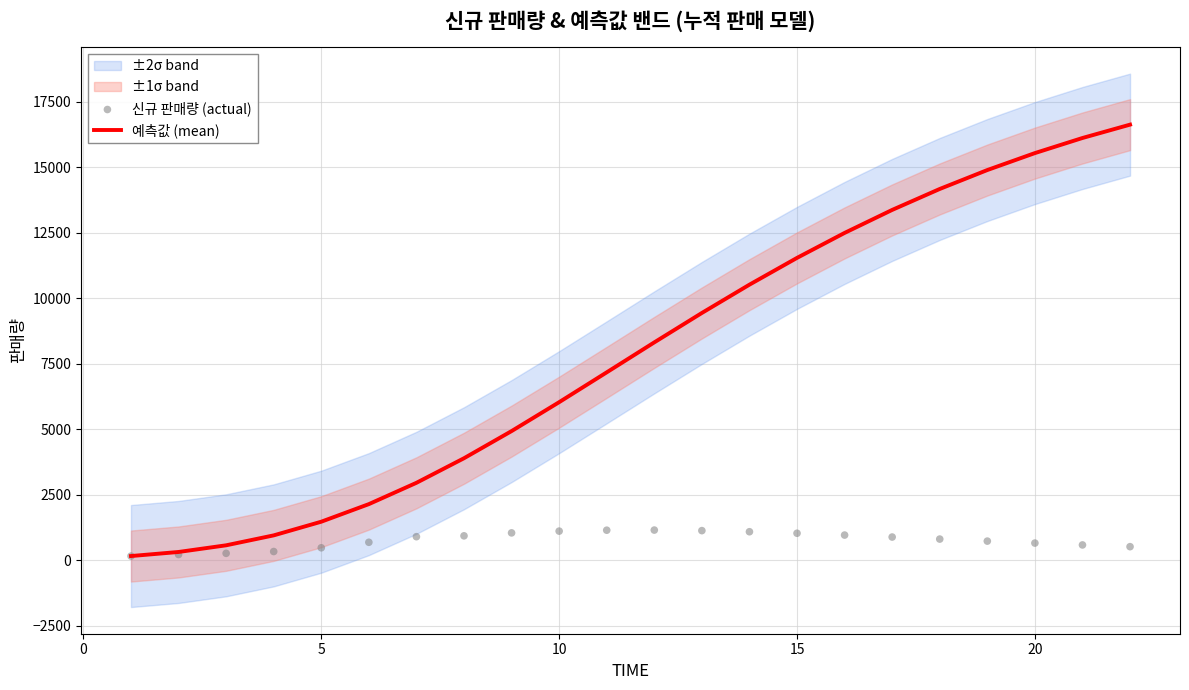

Which series has the largest total across all categories?

예측값 (mean)